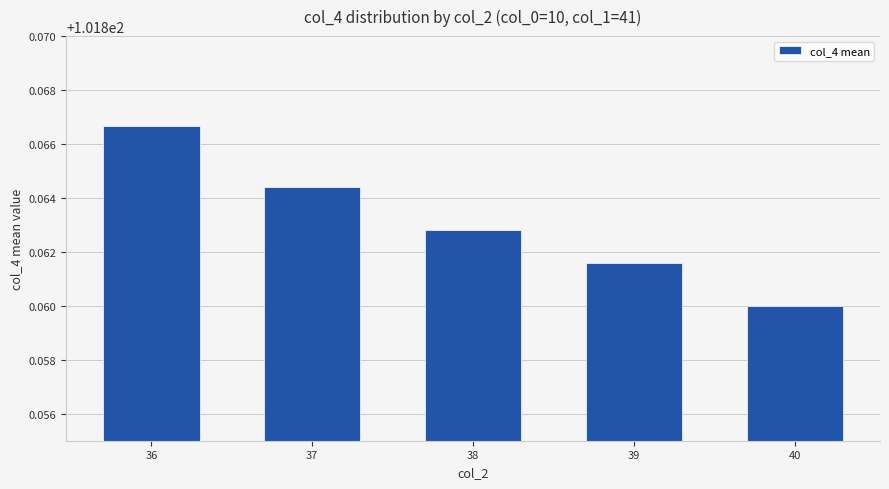

Between 38 and 36, which is larger?

36